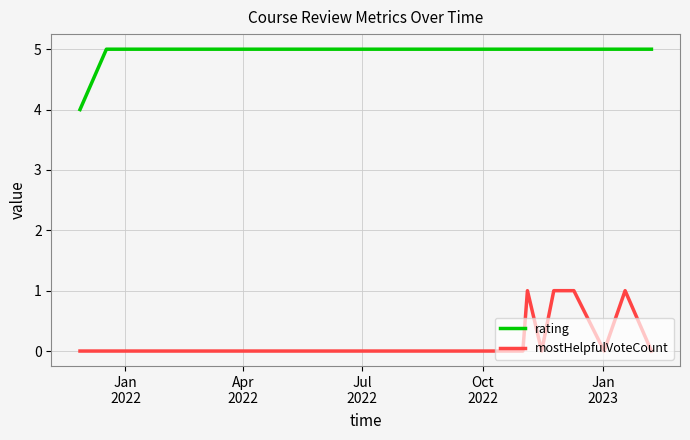

True or false: rating and mostHelpfulVoteCount cross at least once.

False